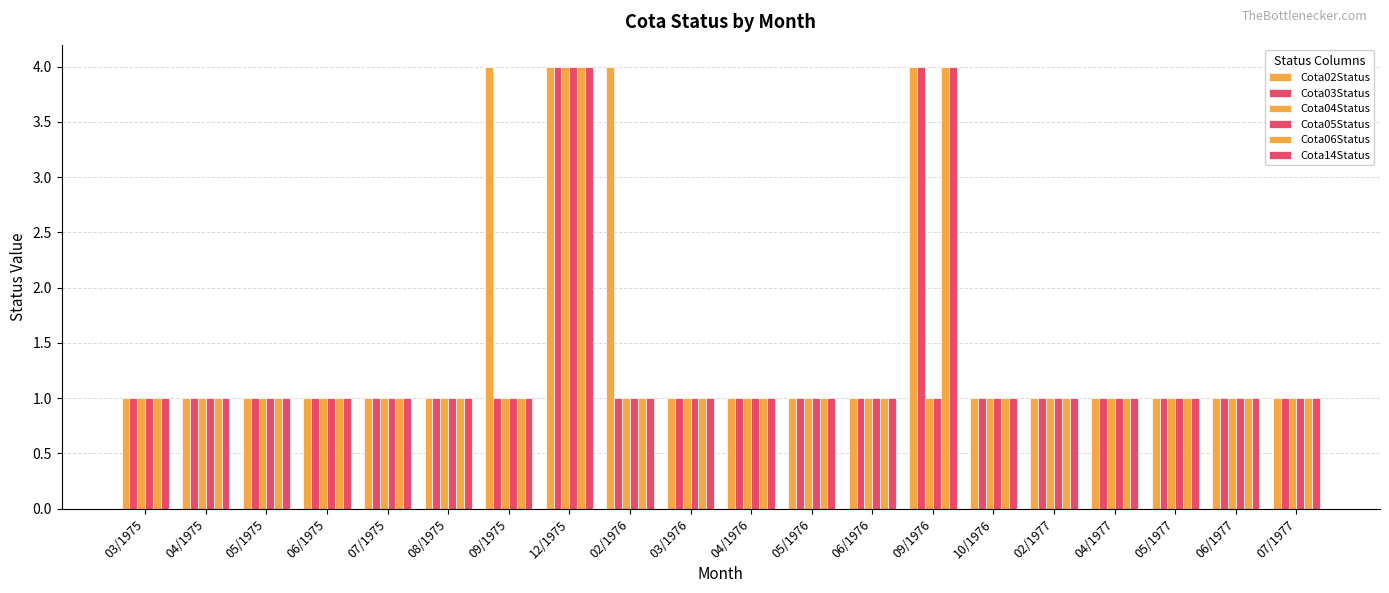

At which category does the chart reach its minimum across all series?

03/1975